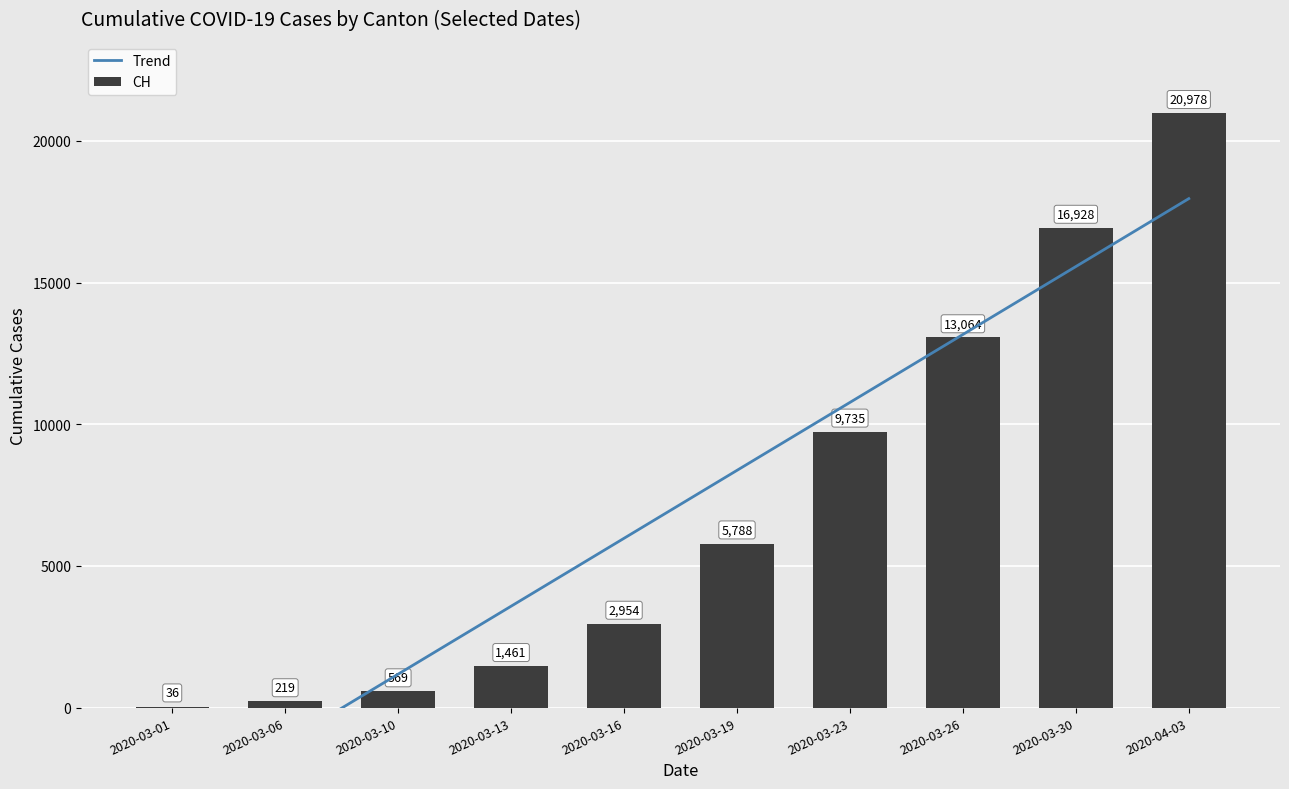

The CH series shows 2954.0 at 2020-03-16. True or false?

True